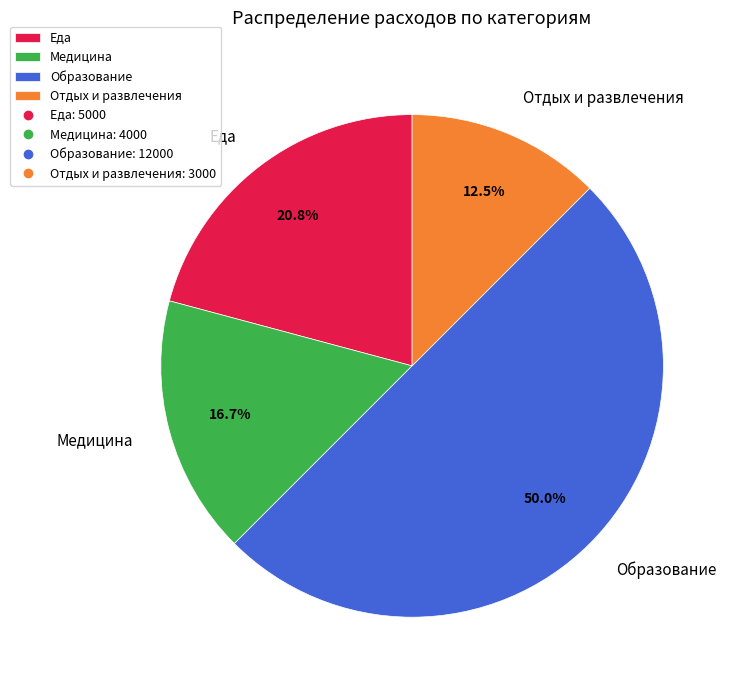

To the nearest percent, what is the average slice percentage?

25%